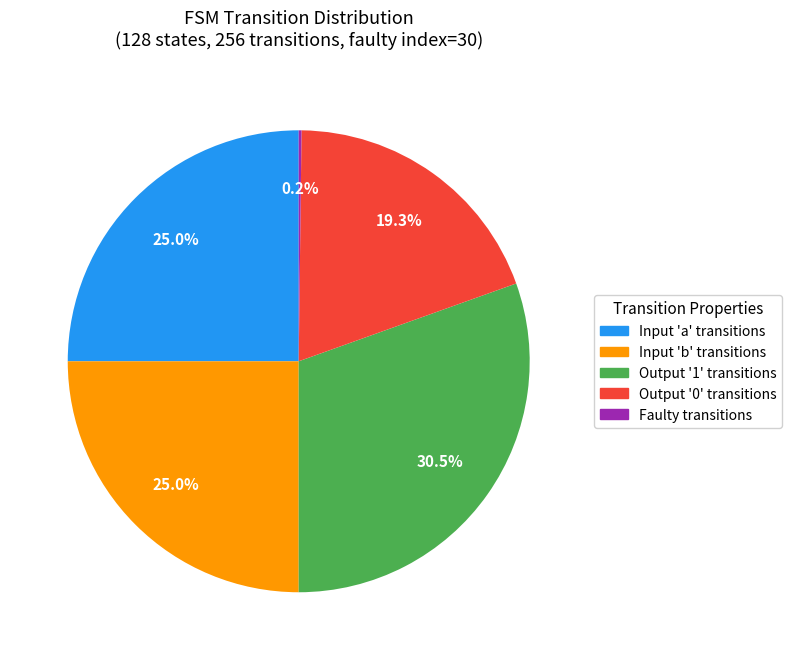

Does any single category account for the majority?

No